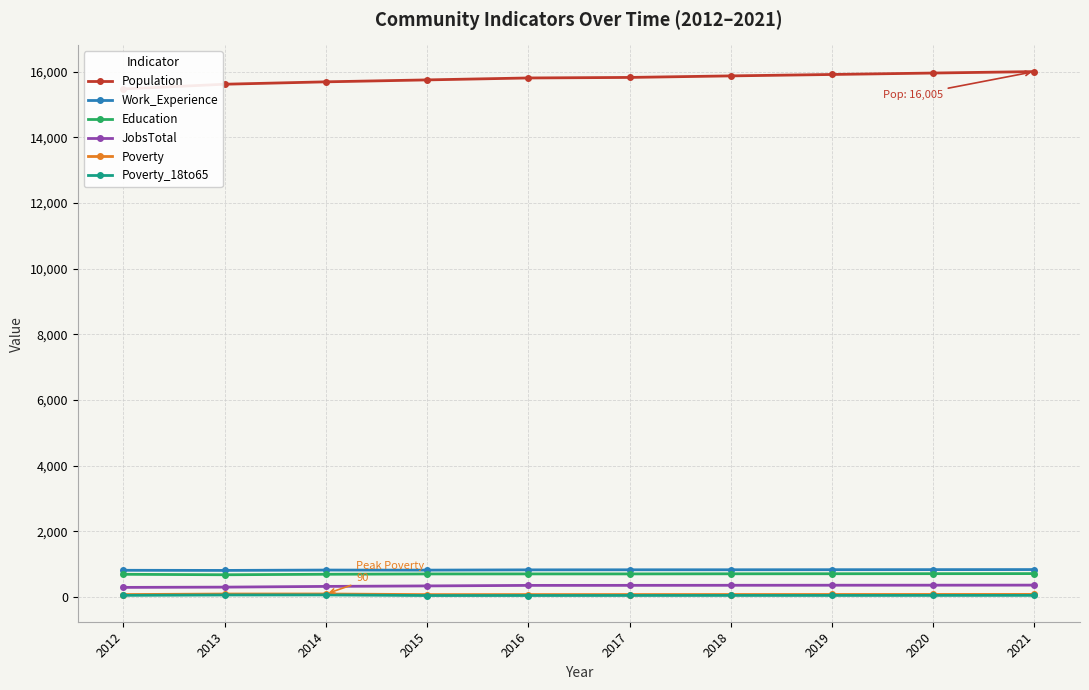

Reading right to left, what are all the values shown in this chart?

Population: 2021=16005	2020=15961	2019=15917	2018=15874	2017=15827	2016=15811	2015=15752	2014=15693	2013=15620	2012=15476
Work_Experience: 2021=834	2020=832	2019=830	2018=828	2017=827	2016=825	2015=817	2014=819	2013=808	2012=812
Education: 2021=711	2020=709	2019=707	2018=705	2017=702	2016=702	2015=701	2014=691	2013=676	2012=690
JobsTotal: 2021=360	2020=358	2019=357	2018=355	2017=353	2016=352	2015=336	2014=321	2013=299	2012=291
Poverty: 2021=77	2020=76	2019=75	2018=74	2017=73	2016=72	2015=71	2014=90	2013=89	2012=72
Poverty_18to65: 2021=48	2020=47	2019=46	2018=46	2017=45	2016=44	2015=43	2014=62	2013=60	2012=48